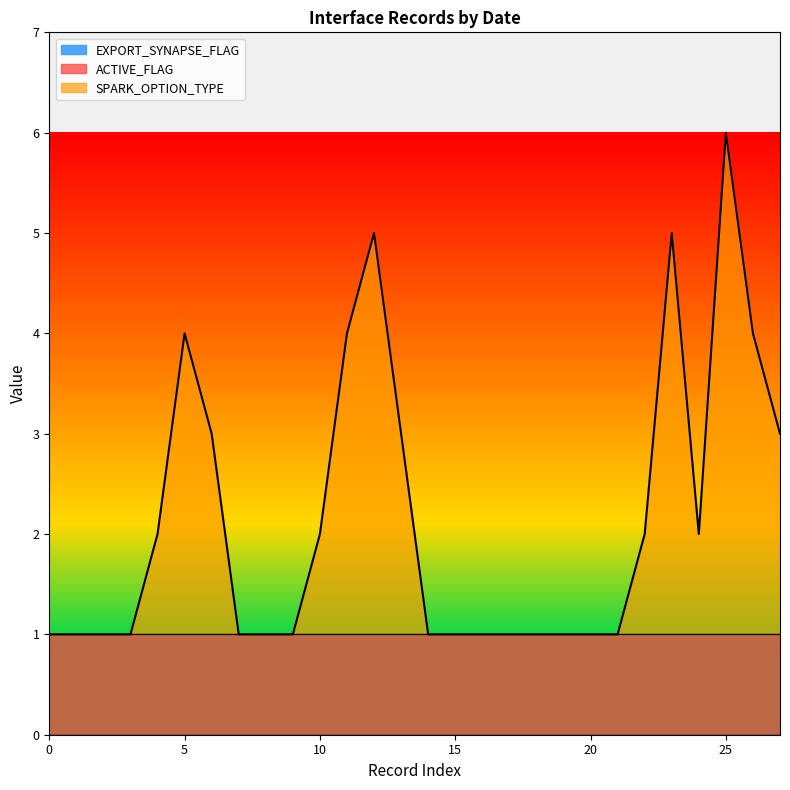

Reading right to left, list all the values displayed in this chart.

ACTIVE_FLAG: 1	1	1	1	1	1	1	1	1	1	1	1	1	1	1	1	1	1	1	1	1	1	1	1	1	1	1	1
EXPORT_SYNAPSE_FLAG: 0	0	0	0	0	0	0	0	0	0	0	0	0	0	0	0	0	0	0	0	0	0	0	0	0	0	0	0
SPARK_OPTION_TYPE: 2	3	5	1	4	1	0	0	0	0	0	0	0	0	2	4	3	1	0	0	0	2	3	1	0	0	0	0